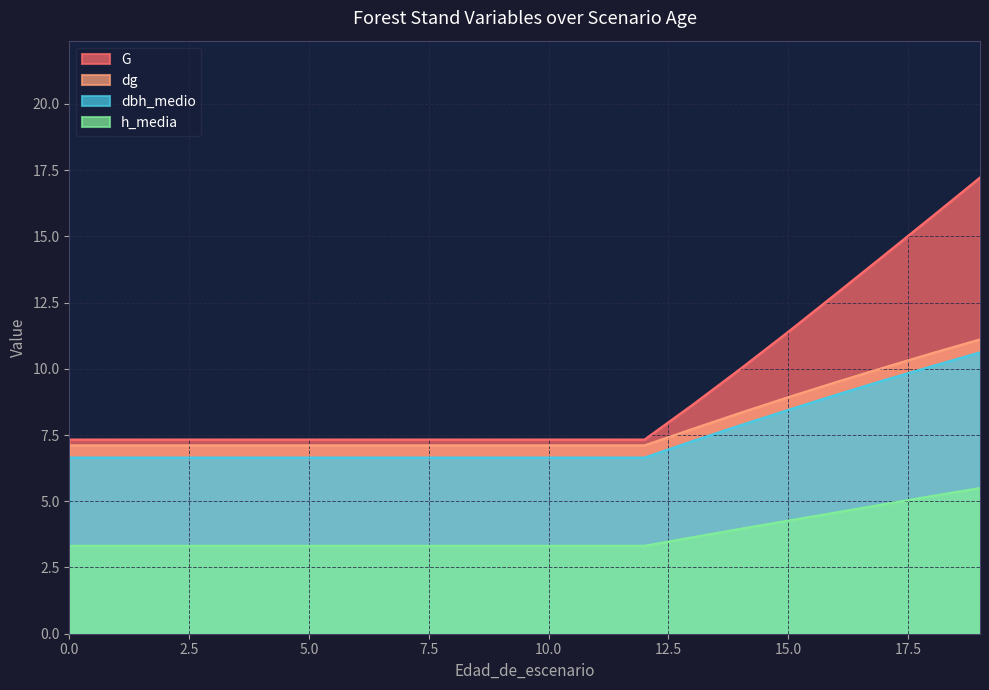

Does the chart display data point markers on the line(s)?

No